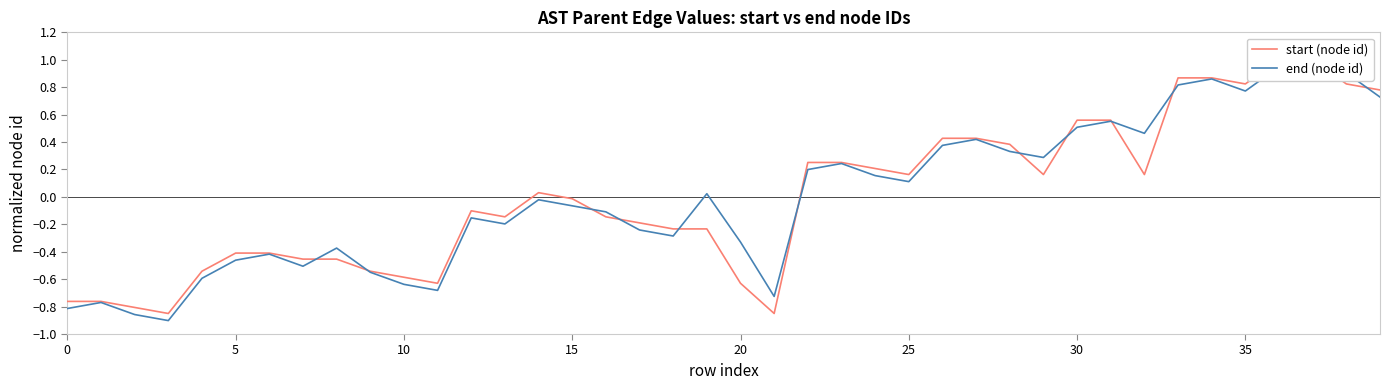

How many categories are shown in the chart?

40